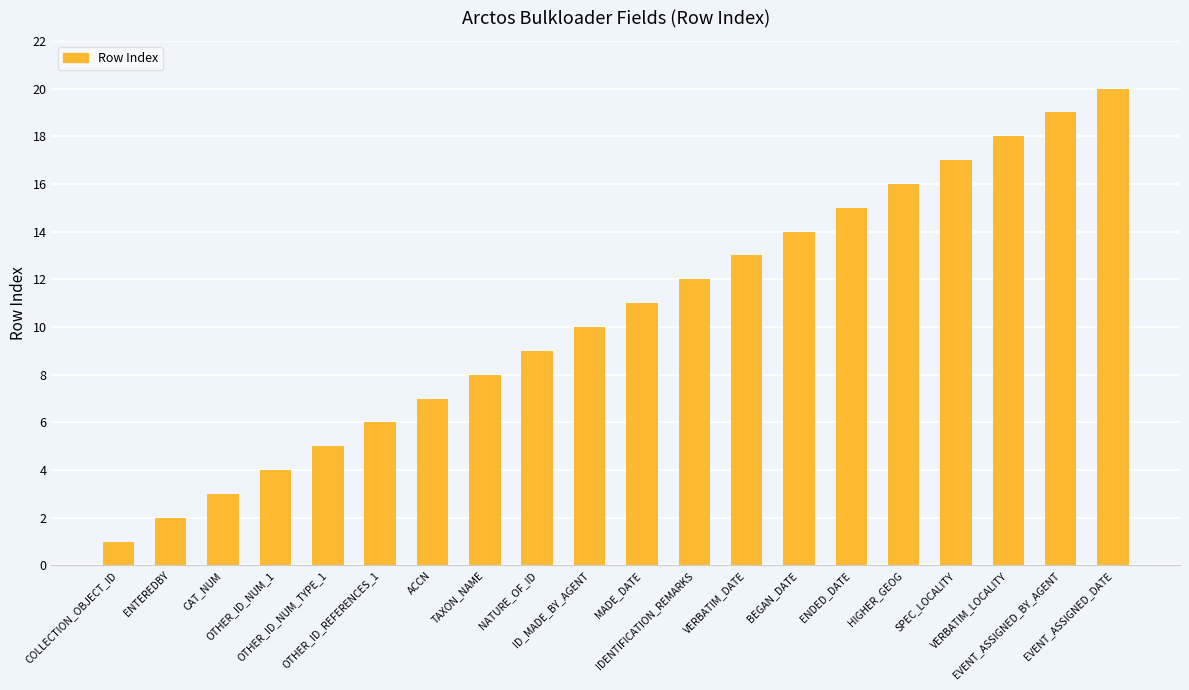

What is the difference between the second highest and minimum values?

18